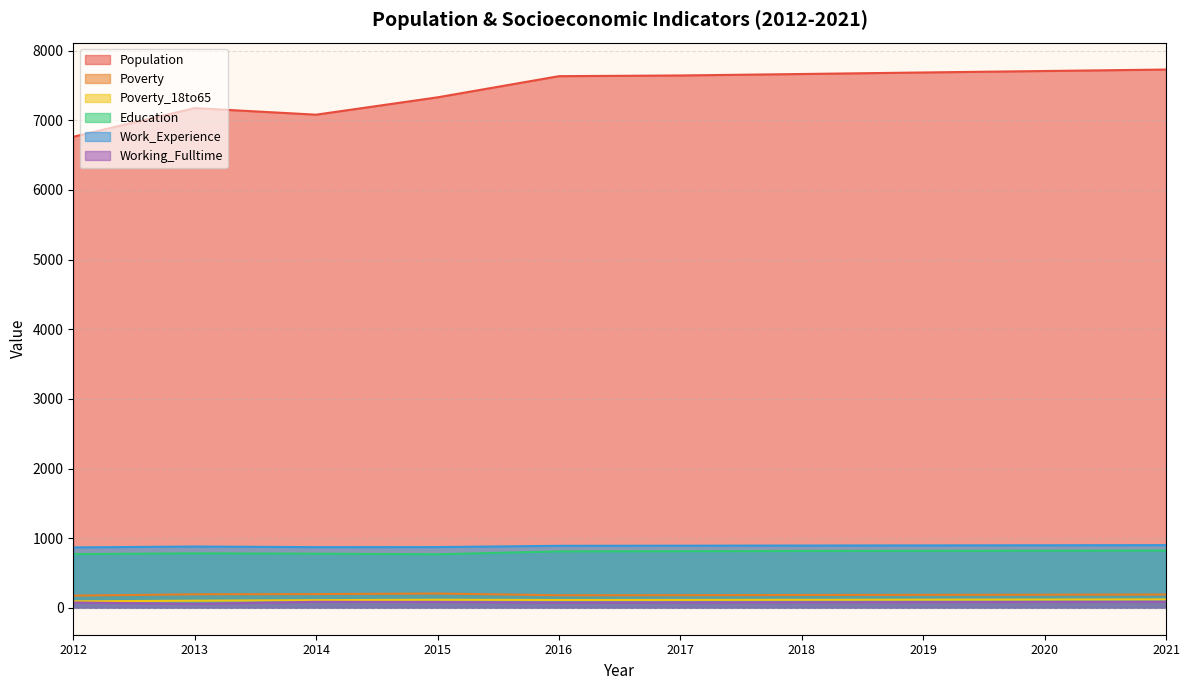

Rank the series at 2015 from highest to lowest value.

Population, Work_Experience, Education, Poverty, Poverty_18to65, Working_Fulltime